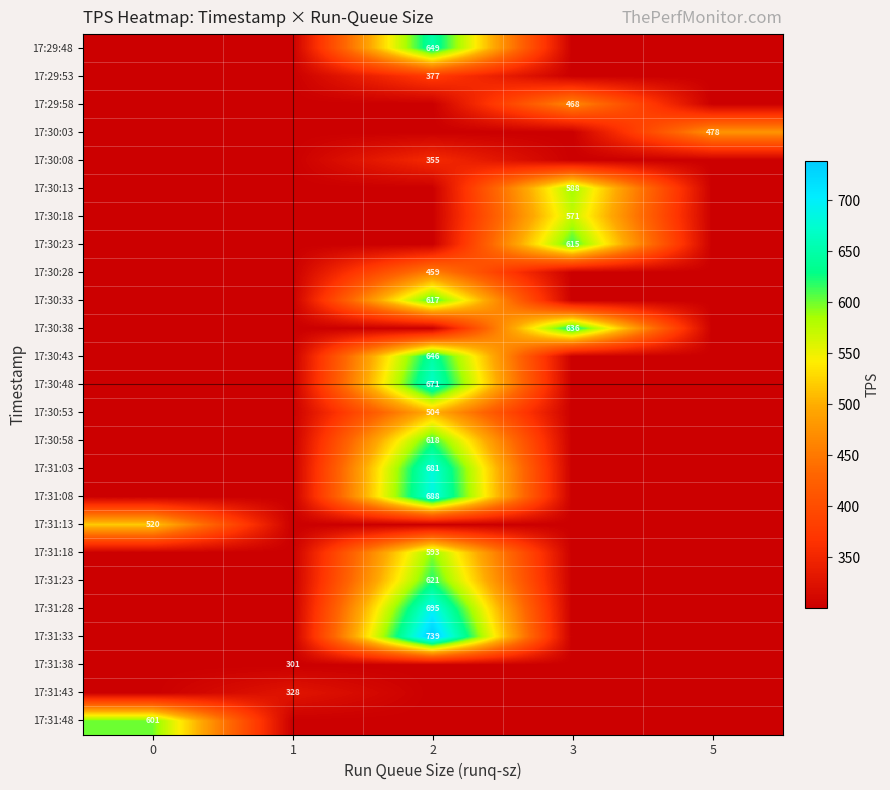

Reading left to right, extract all data points from this chart.

row_0: 0=300.8	1=300.8	2=649.4	3=300.8	5=300.8
row_1: 0=300.8	1=300.8	2=376.8	3=300.8	5=300.8
row_2: 0=300.8	1=300.8	2=300.8	3=467.8	5=300.8
row_3: 0=300.8	1=300.8	2=300.8	3=300.8	5=477.8
row_4: 0=300.8	1=300.8	2=355.2	3=300.8	5=300.8
row_5: 0=300.8	1=300.8	2=300.8	3=587.8	5=300.8
row_6: 0=300.8	1=300.8	2=300.8	3=571.2	5=300.8
row_7: 0=300.8	1=300.8	2=300.8	3=615.0	5=300.8
row_8: 0=300.8	1=300.8	2=459.2	3=300.8	5=300.8
row_9: 0=300.8	1=300.8	2=617.4	3=300.8	5=300.8
row_10: 0=300.8	1=300.8	2=300.8	3=635.6	5=300.8
row_11: 0=300.8	1=300.8	2=645.6	3=300.8	5=300.8
row_12: 0=300.8	1=300.8	2=671.4	3=300.8	5=300.8
row_13: 0=300.8	1=300.8	2=504.4	3=300.8	5=300.8
row_14: 0=300.8	1=300.8	2=618.2	3=300.8	5=300.8
row_15: 0=300.8	1=300.8	2=681.0	3=300.8	5=300.8
row_16: 0=300.8	1=300.8	2=687.8	3=300.8	5=300.8
row_17: 0=519.6	1=300.8	2=300.8	3=300.8	5=300.8
row_18: 0=300.8	1=300.8	2=592.8	3=300.8	5=300.8
row_19: 0=300.8	1=300.8	2=621.0	3=300.8	5=300.8
row_20: 0=300.8	1=300.8	2=694.8	3=300.8	5=300.8
row_21: 0=300.8	1=300.8	2=738.6	3=300.8	5=300.8
row_22: 0=300.8	1=300.8	2=300.8	3=300.8	5=300.8
row_23: 0=300.8	1=328.2	2=300.8	3=300.8	5=300.8
row_24: 0=600.6	1=300.8	2=300.8	3=300.8	5=300.8